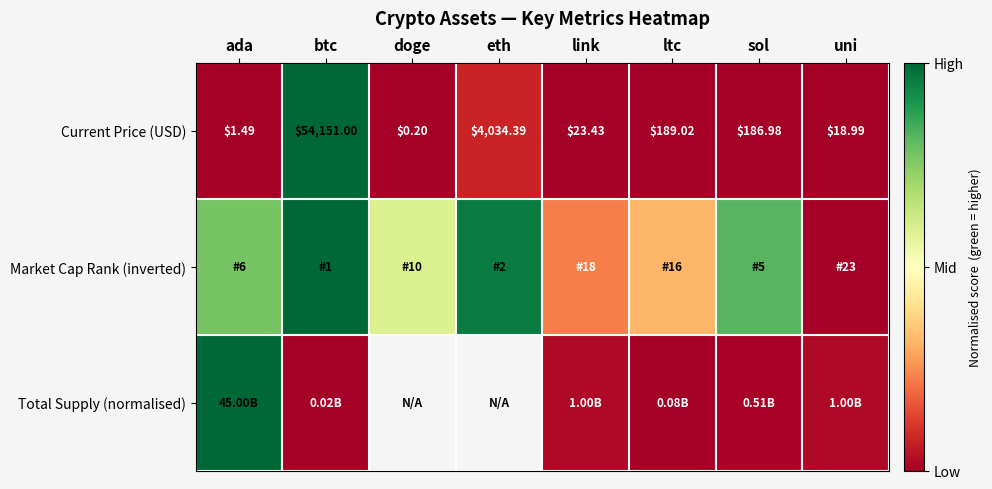

Where does the Current Price (USD) series first go above 186?

btc